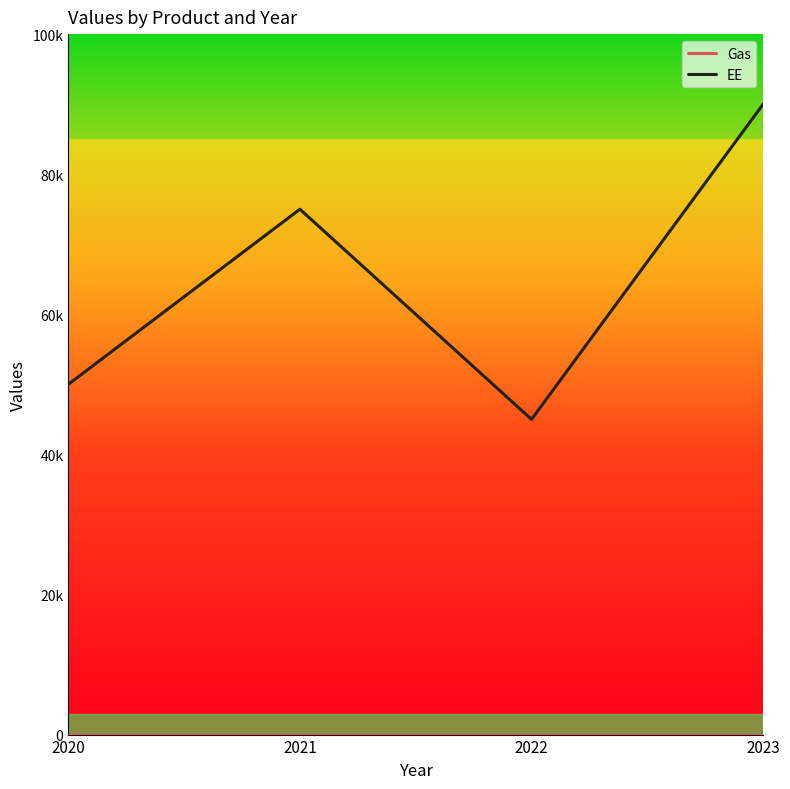

Which label corresponds to the smallest value in the chart?

2020